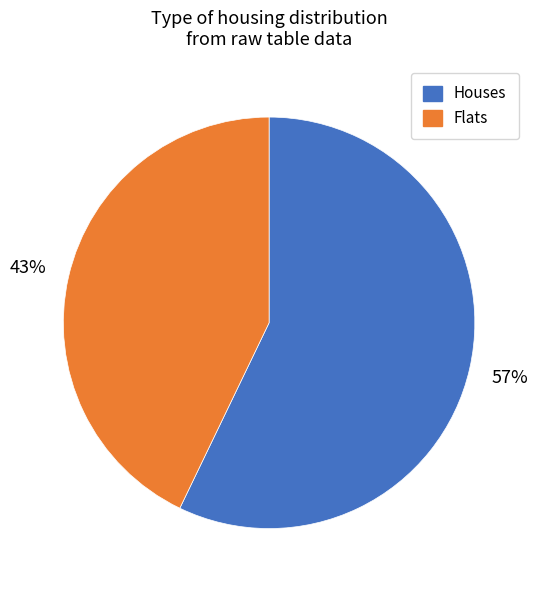

Does Flats account for over 50% of the chart?

No